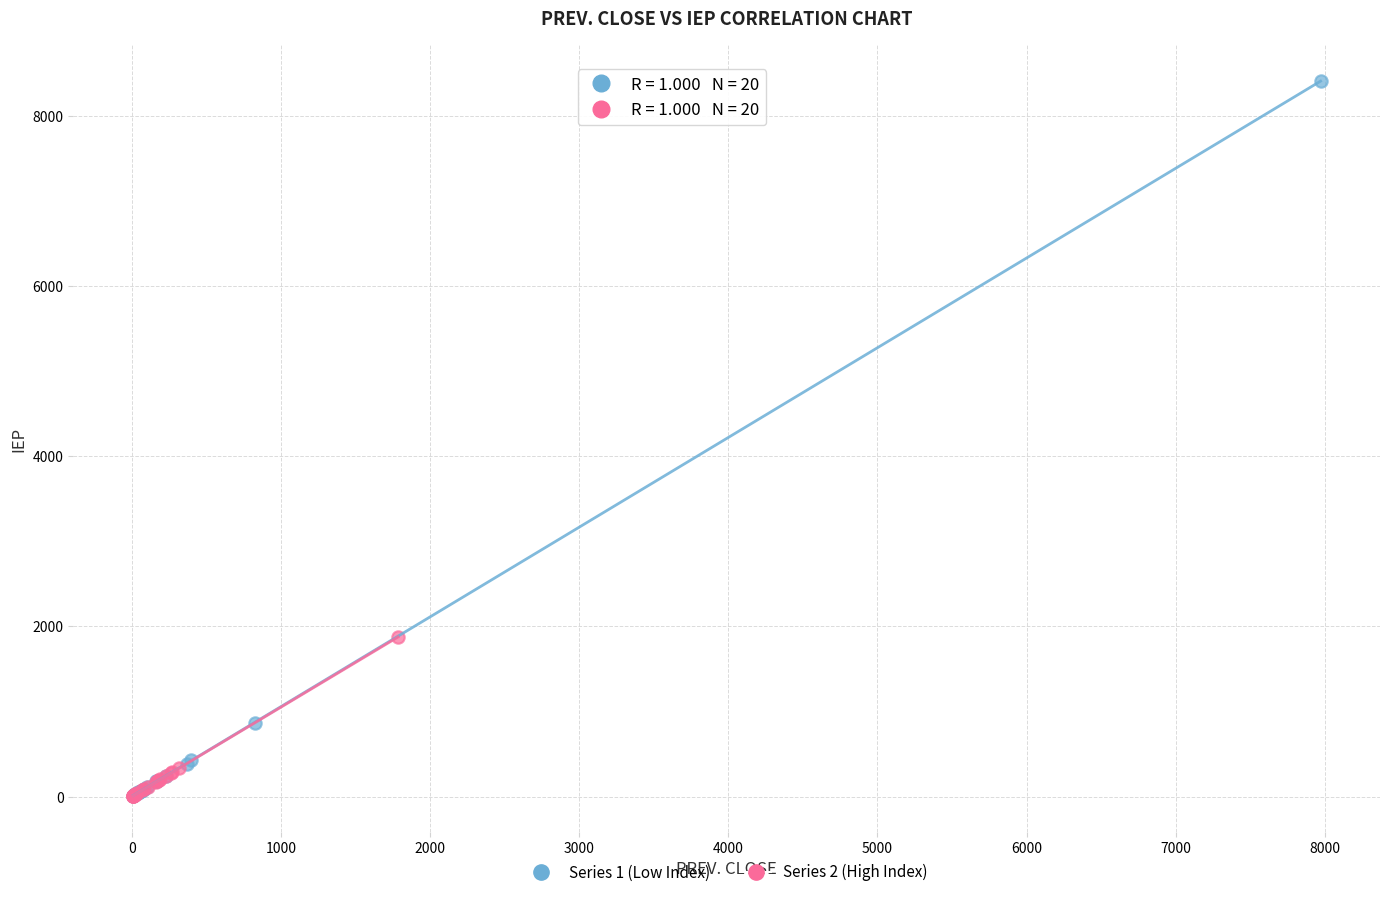

Which series has the largest Y range (max minus min)?

Series 1 (Low Index)